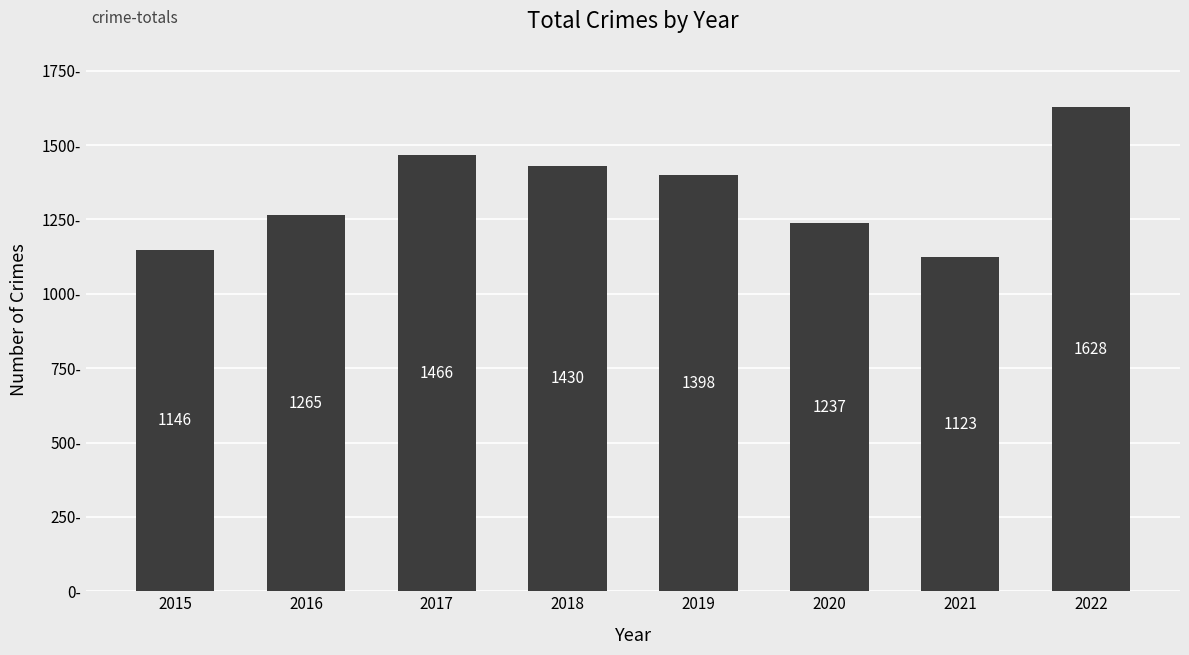

How many data points are less than 1398?

4